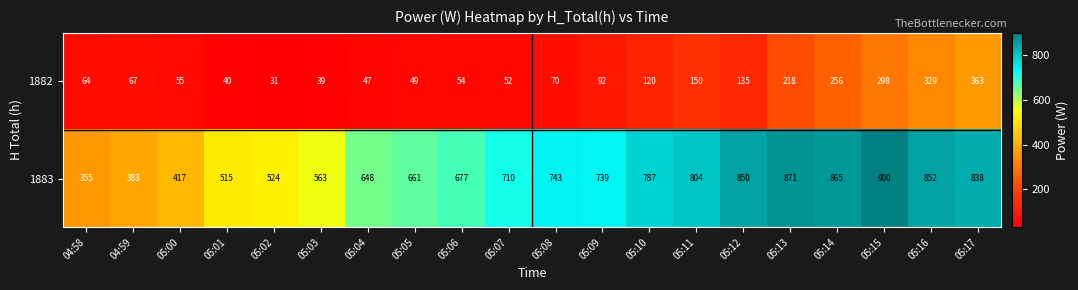

What is the difference between the maximum and minimum values in the 1883 series?

545